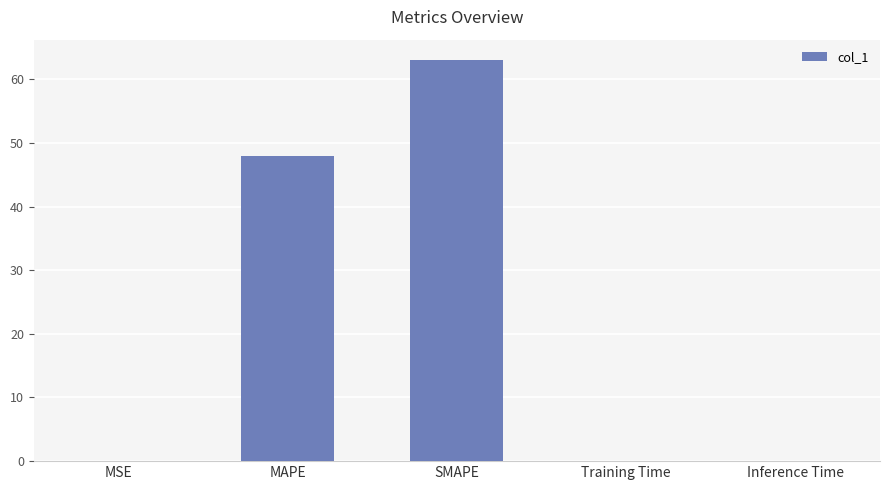

At which category does the chart reach its peak across all series?

SMAPE